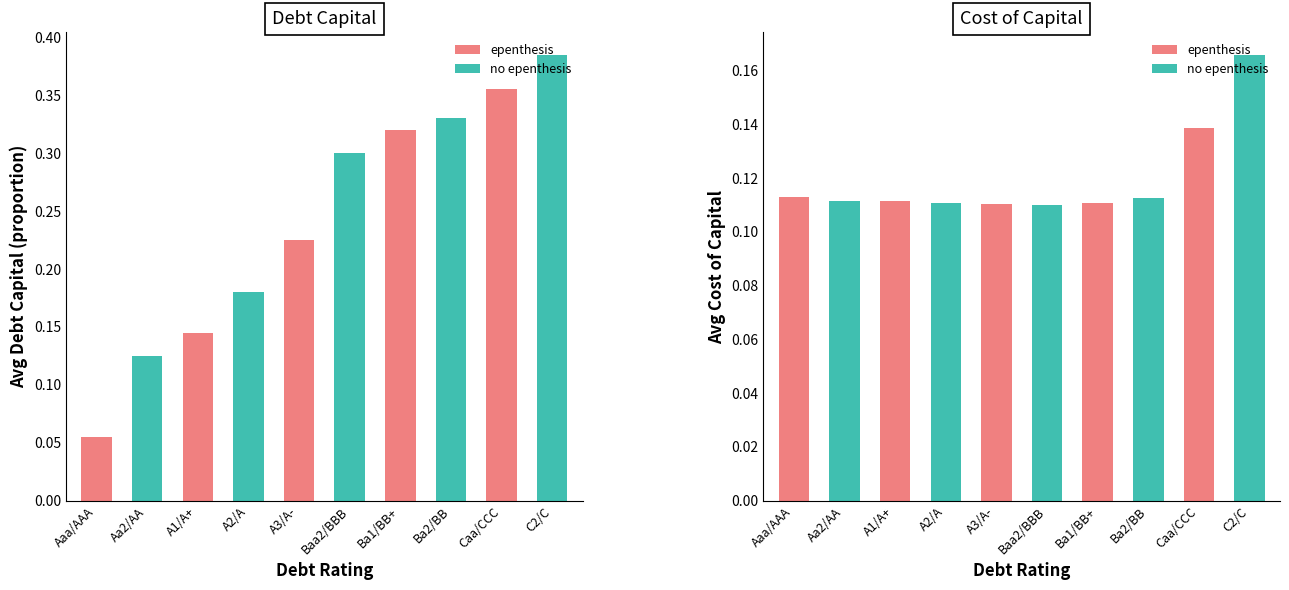

Reading left to right, list all the values displayed in this chart.

Debt Capital: 0.1	0.1	0.1	0.2	0.2	0.3	0.3	0.3	0.4	0.4
Cost of Capital: 0.1	0.1	0.1	0.1	0.1	0.1	0.1	0.1	0.1	0.2